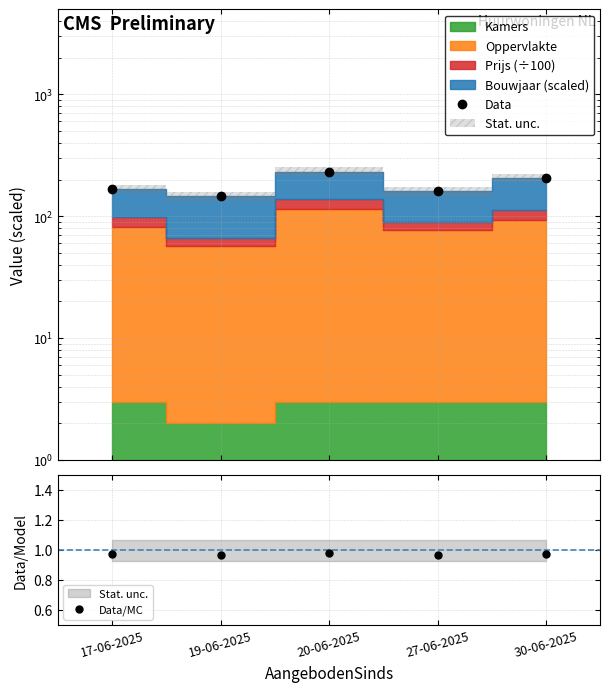

Is the value of Data/MC at 19-06-2025 greater than the value of Data at 27-06-2025?

No